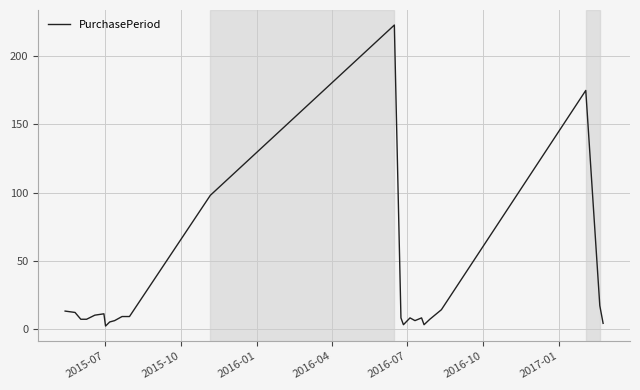

What is the greatest value displayed?

223